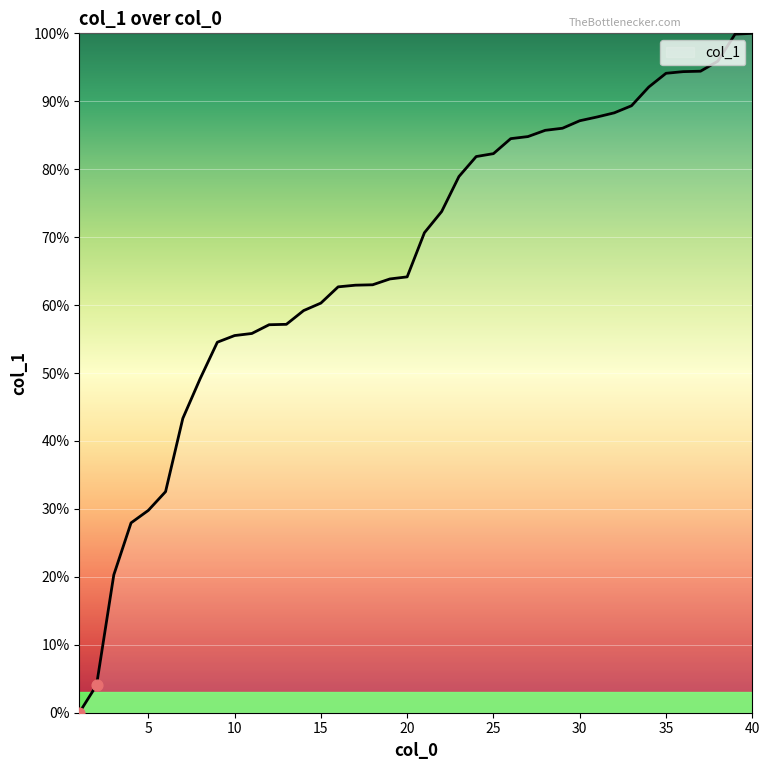

What is the difference between the maximum and minimum values?

100.0